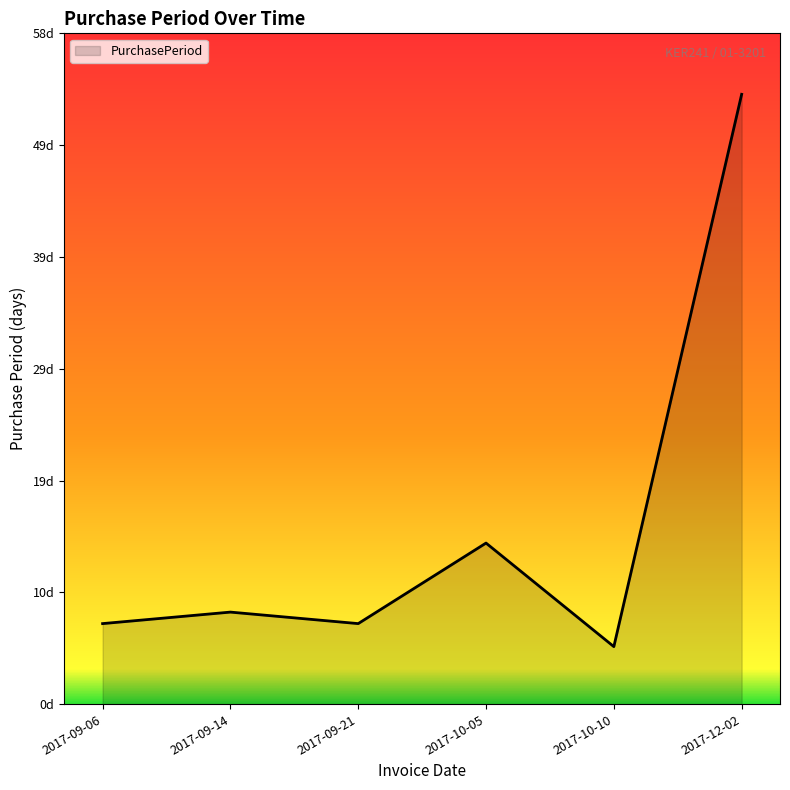

At which label does the data first exceed 8?

2017-10-05